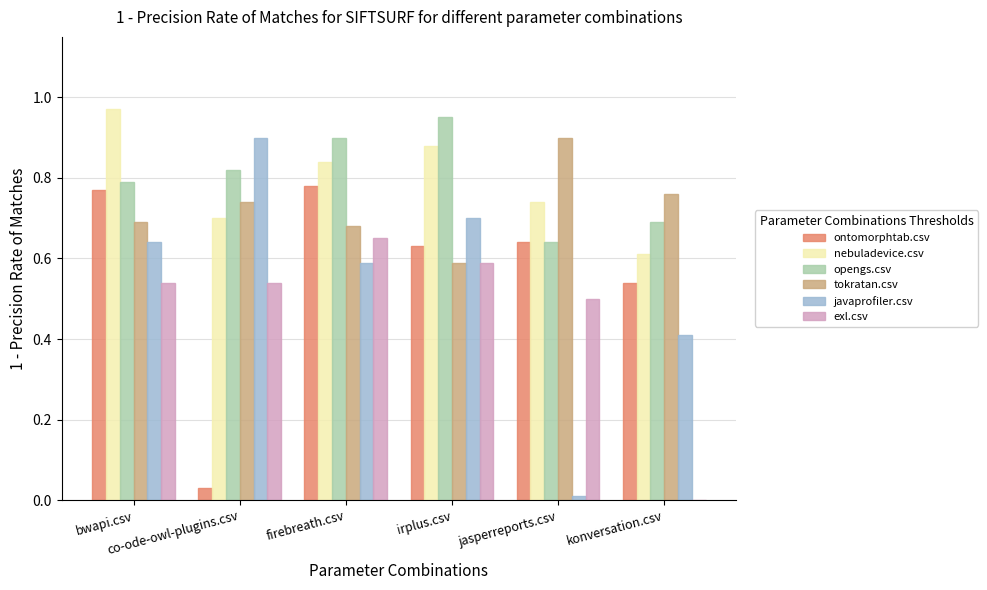

How many groups of bars are there?

6